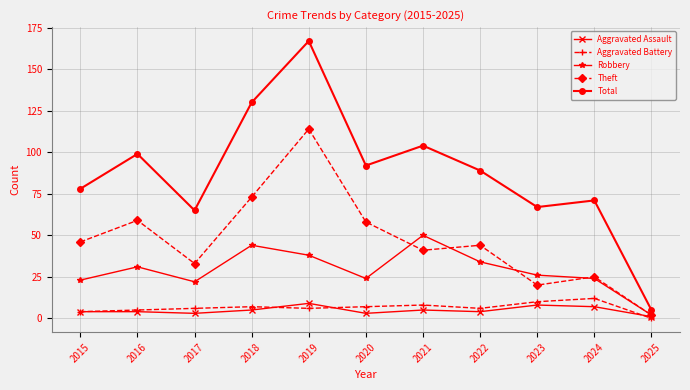

Reading left to right, transcribe all the data shown in this chart.

Aggravated Assault: 2015=4	2016=4	2017=3	2018=5	2019=9	2020=3	2021=5	2022=4	2023=8	2024=7	2025=1
Aggravated Battery: 2015=4	2016=5	2017=6	2018=7	2019=6	2020=7	2021=8	2022=6	2023=10	2024=12	2025=0
Robbery: 2015=23	2016=31	2017=22	2018=44	2019=38	2020=24	2021=50	2022=34	2023=26	2024=24	2025=2
Theft: 2015=46	2016=59	2017=33	2018=73	2019=114	2020=58	2021=41	2022=44	2023=20	2024=25	2025=2
Total: 2015=78	2016=99	2017=65	2018=130	2019=167	2020=92	2021=104	2022=89	2023=67	2024=71	2025=5